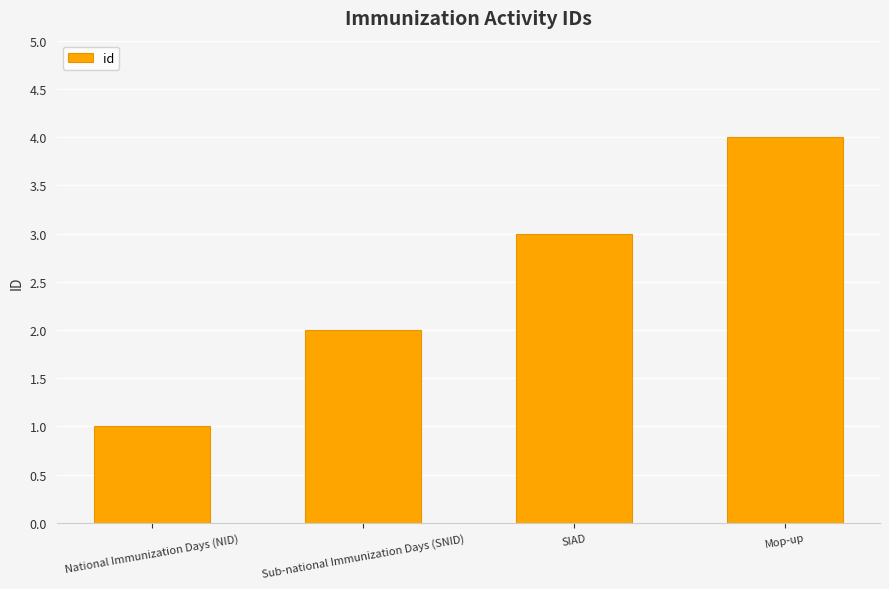

At which category does the chart reach its minimum across all series?

National Immunization Days (NID)